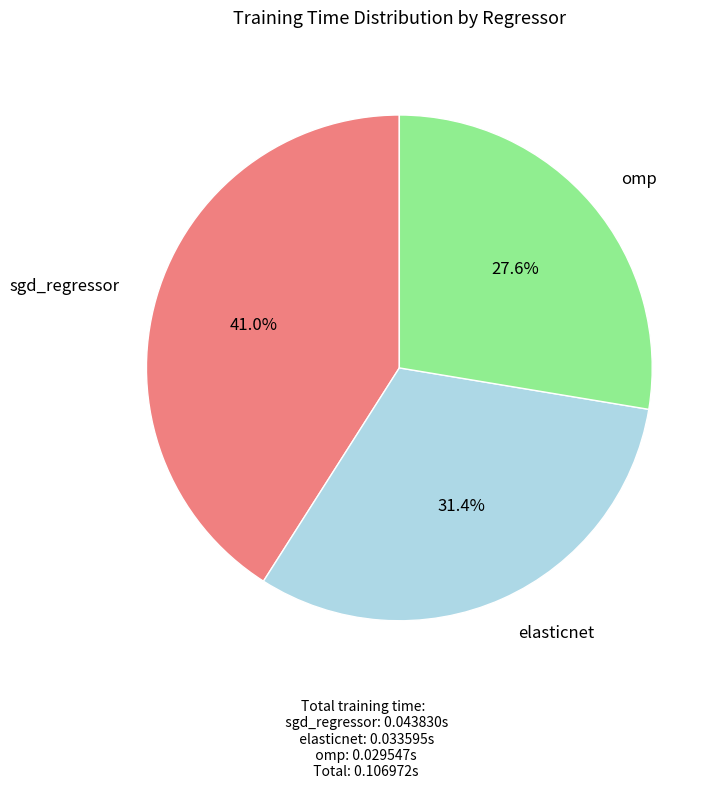

How many slices are in this pie chart?

3